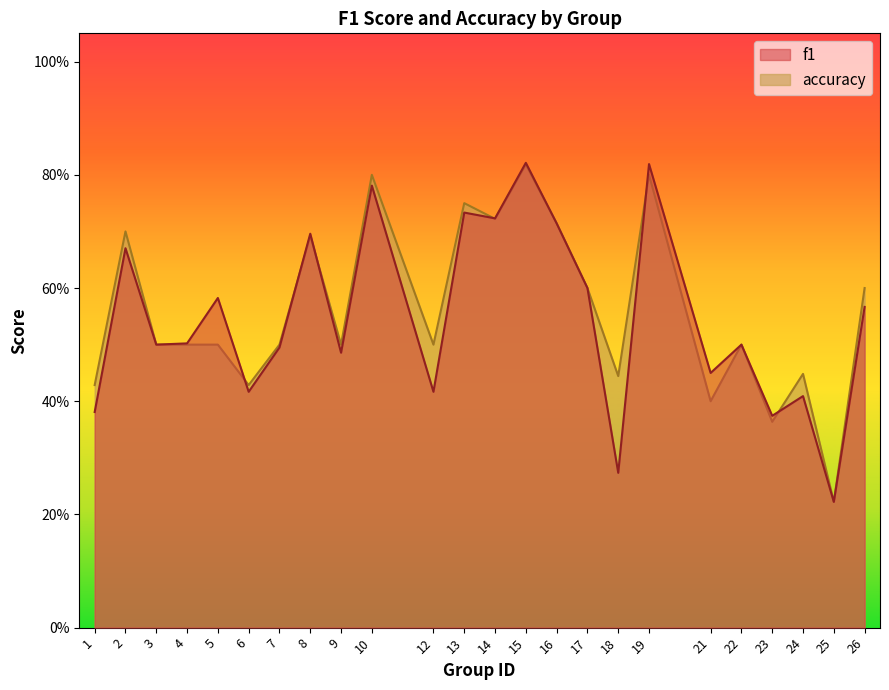

Does the chart display data point markers on the line(s)?

No